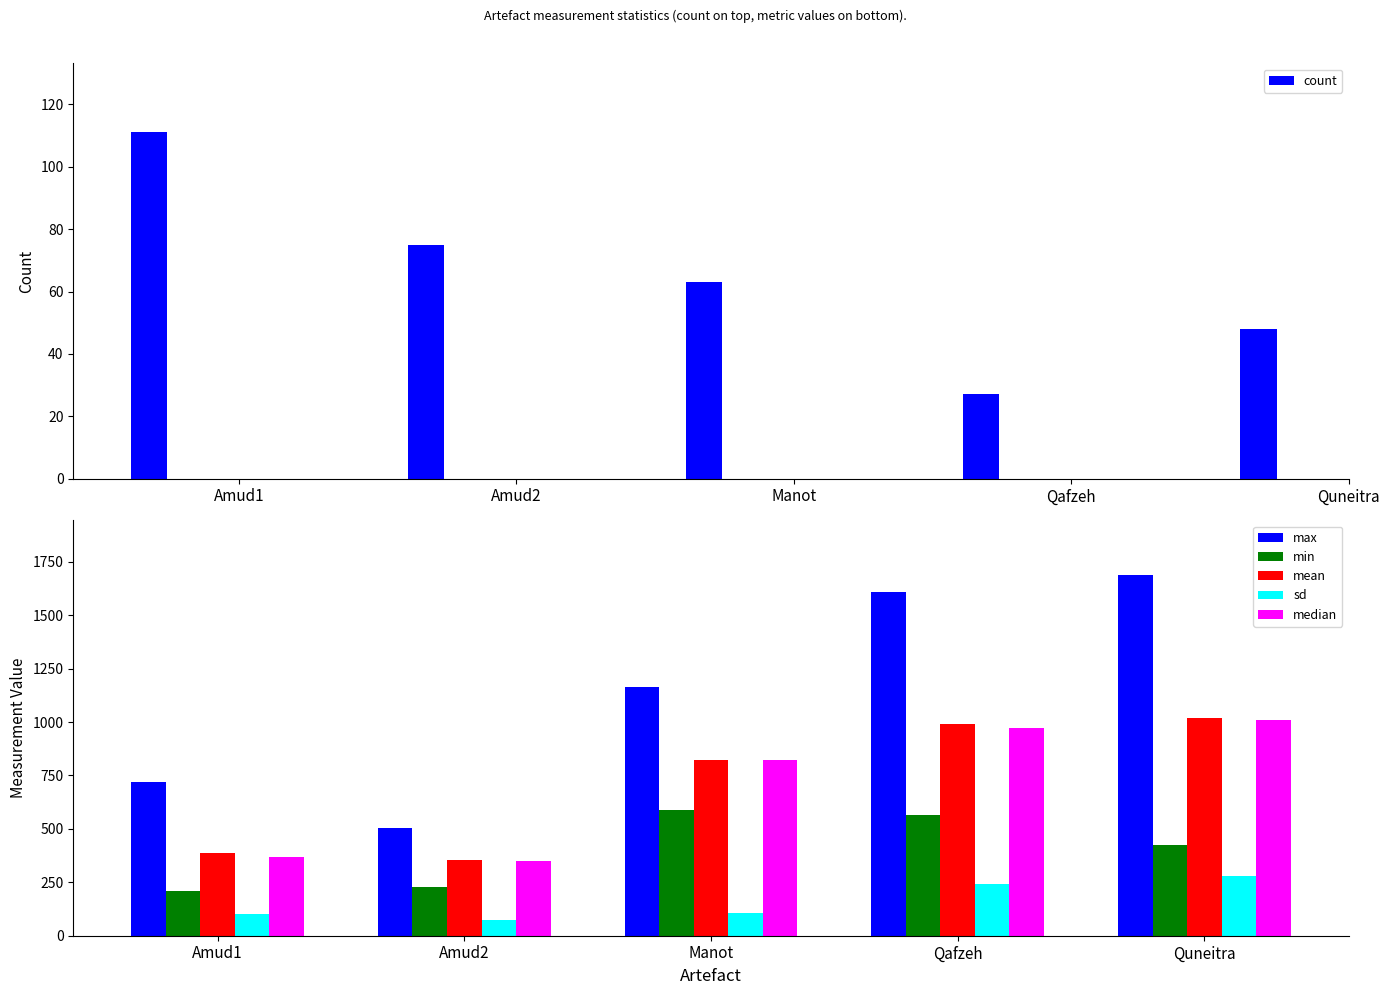

Which category has the highest value across all series?

Quneitra